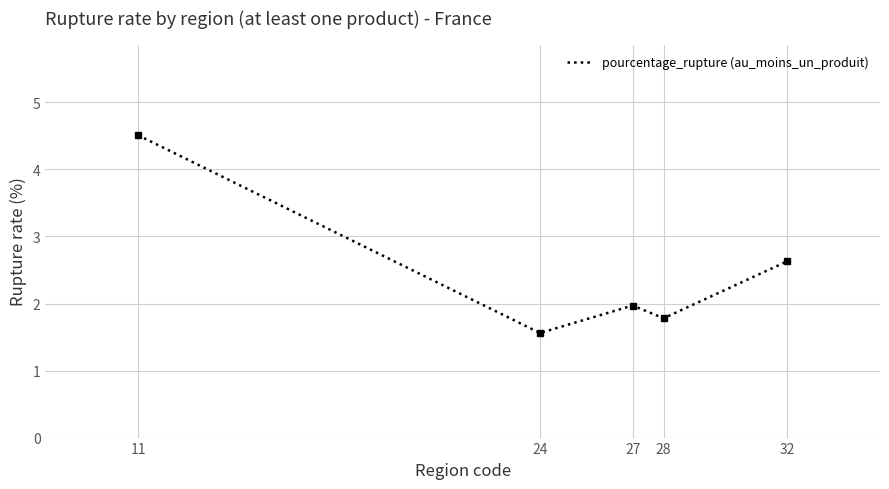

What is the difference between the values at 32 and 27?

0.7